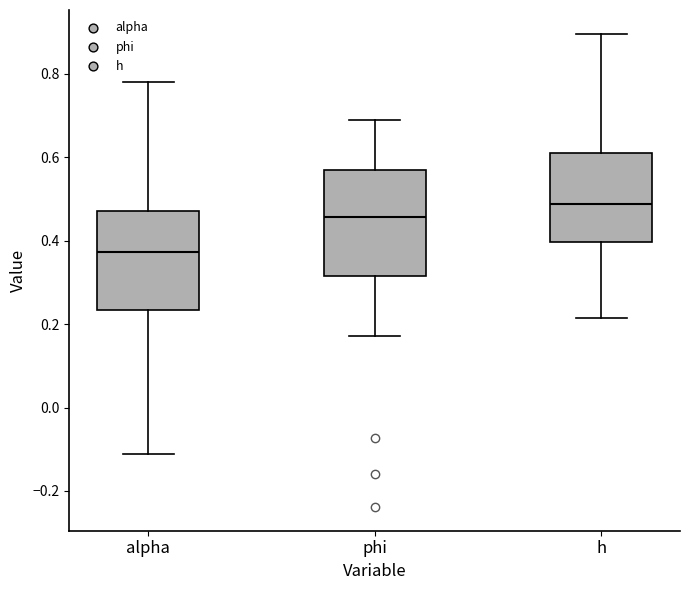

Where does the median line of the box for alpha sit on the y-axis? The values are not printed on the chart, so give them approximately, as read against the axis.

0.38